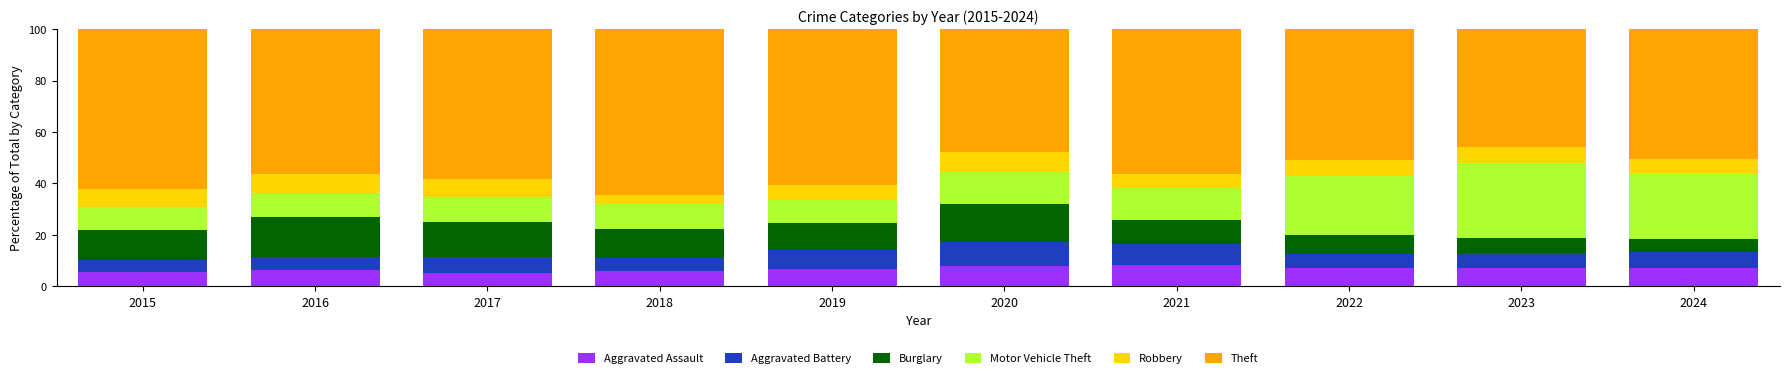

What is the average value of the Aggravated Assault series?

6.7